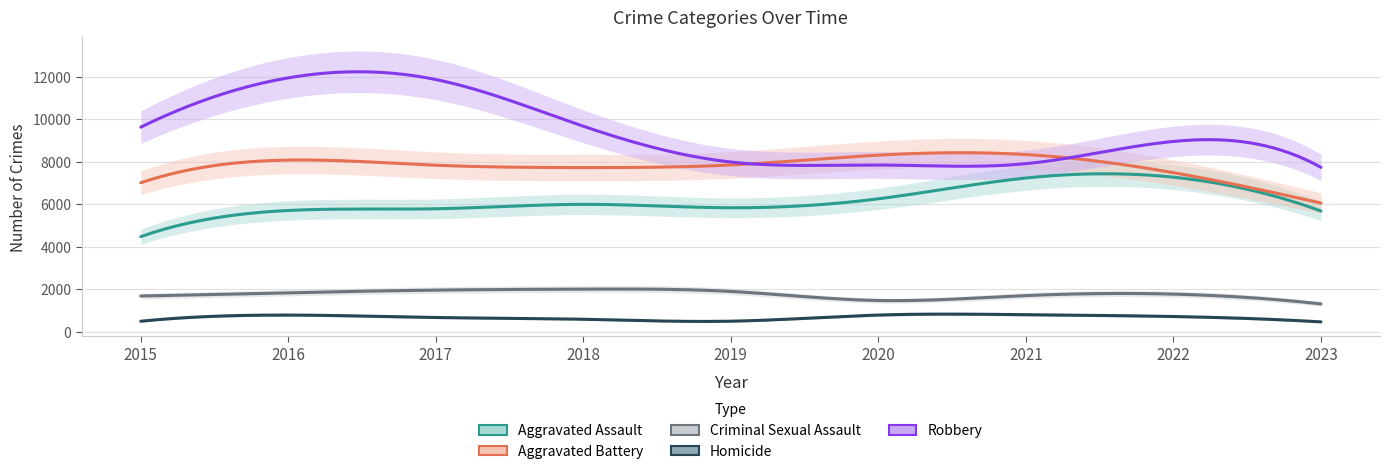

Is the value of Homicide at 2022 greater than the value of Aggravated Battery at 2016?

No